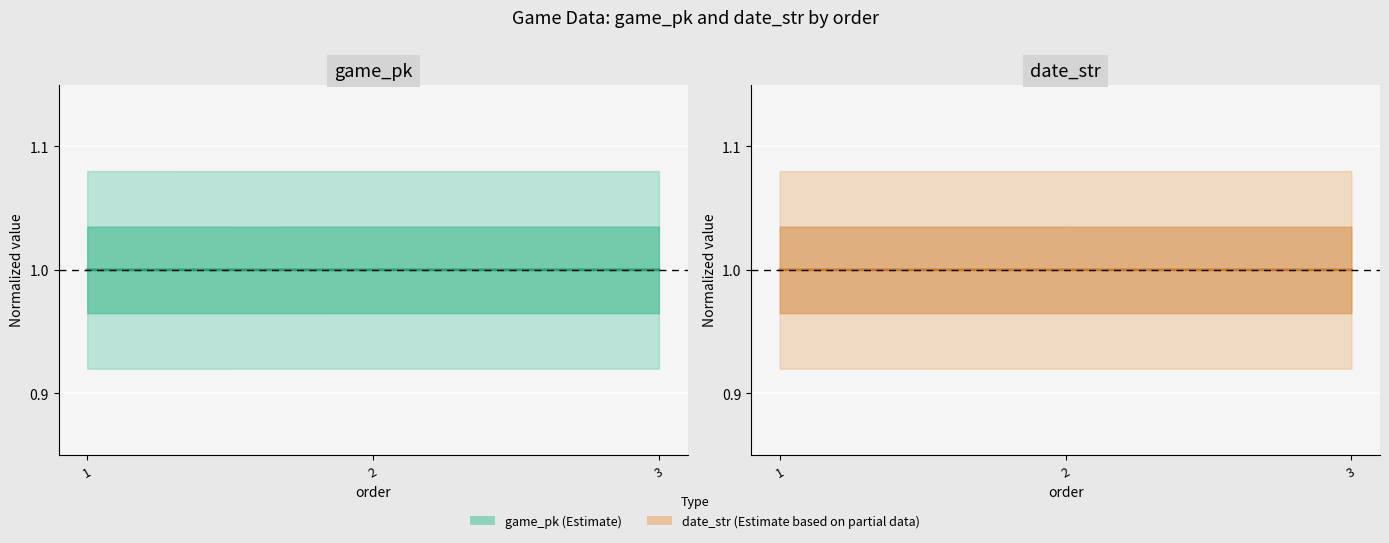

Reading right to left, transcribe all the data shown in this chart.

game_pk (center): 3=1.0	2=1.0	1=1.0
date_str (center): 3=1.0	2=1.0	1=1.0